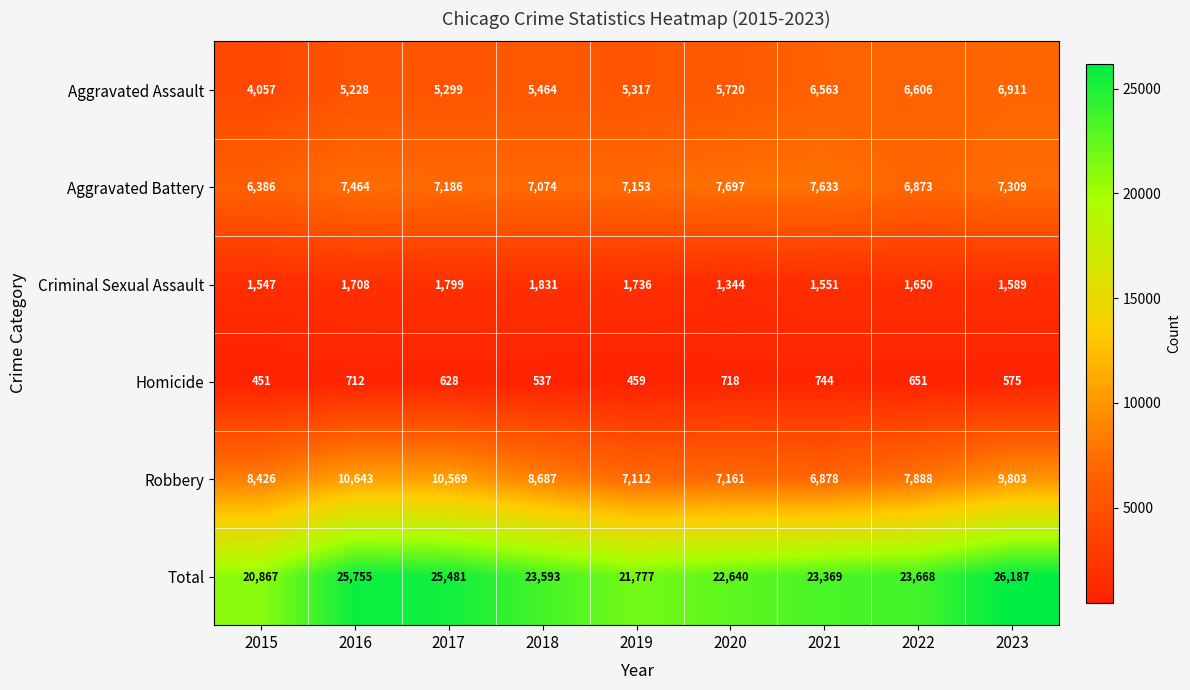

At how many categories does at least one series exceed 21979?

7